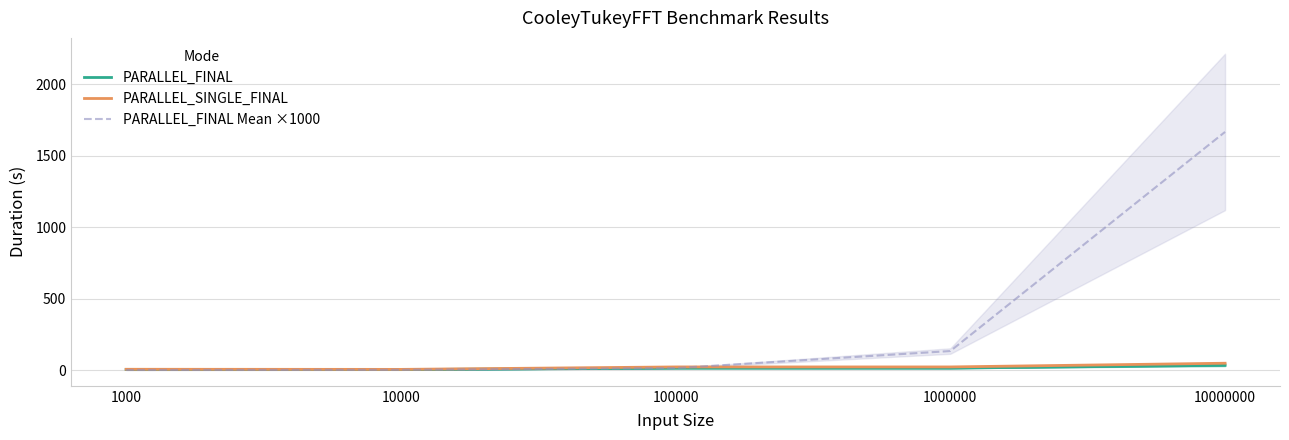

Which series has the largest total across all categories?

PARALLEL_FINAL Mean ×1000